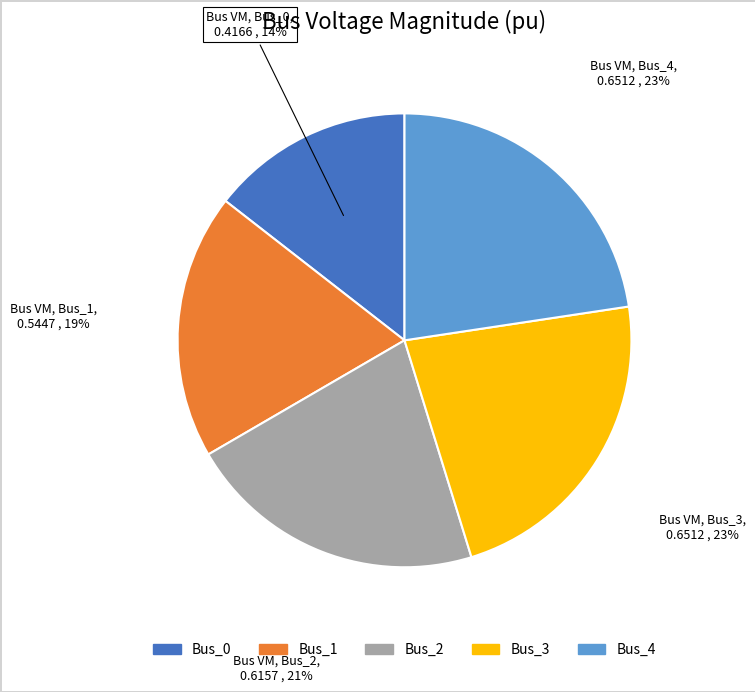

Count the number of slices in the pie.

5